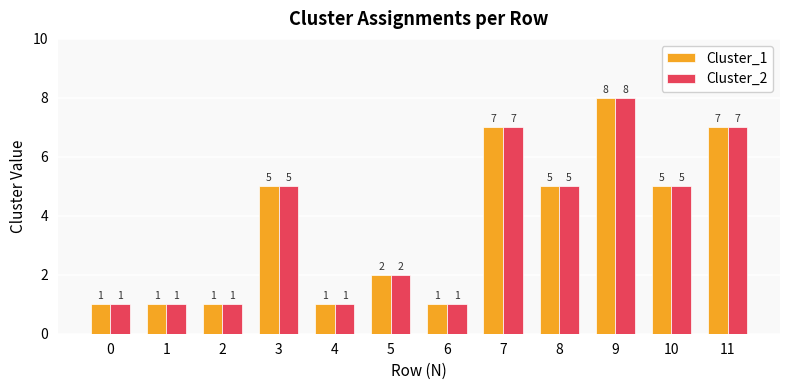

At which category is the sum across all series the highest?

9